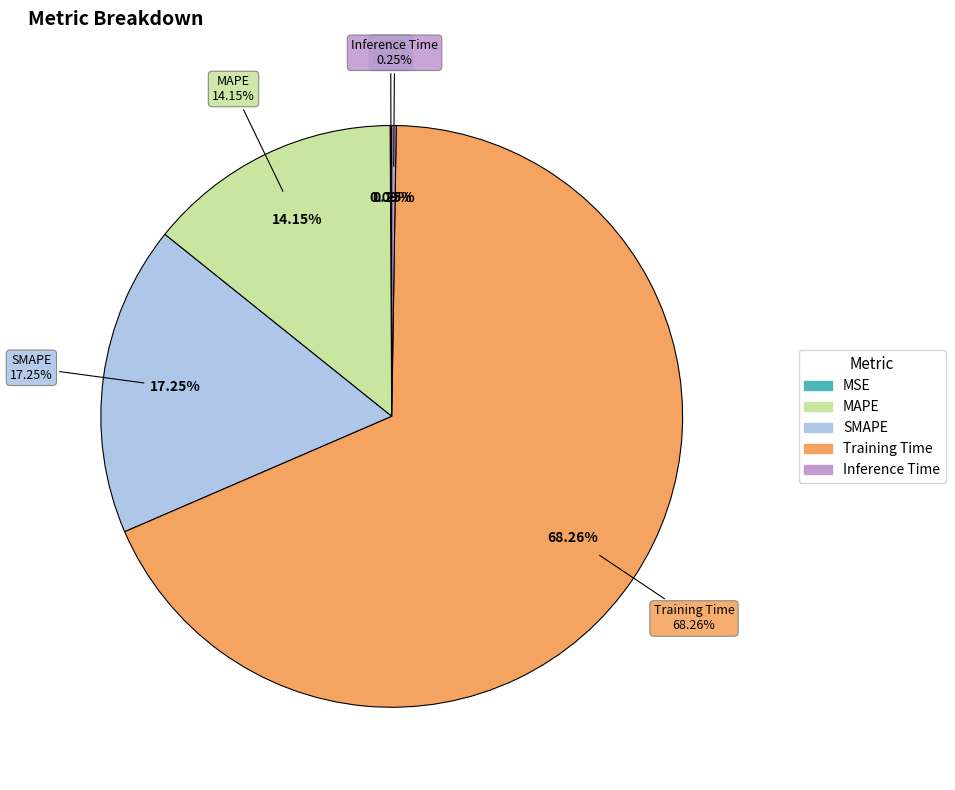

Is there any slice that represents more than half of the pie?

Yes